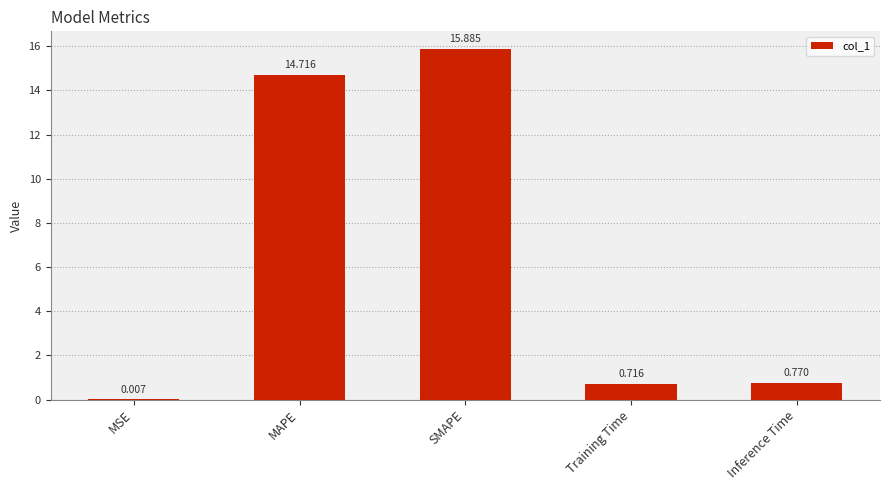

At which label is the value closest to 7?

Inference Time